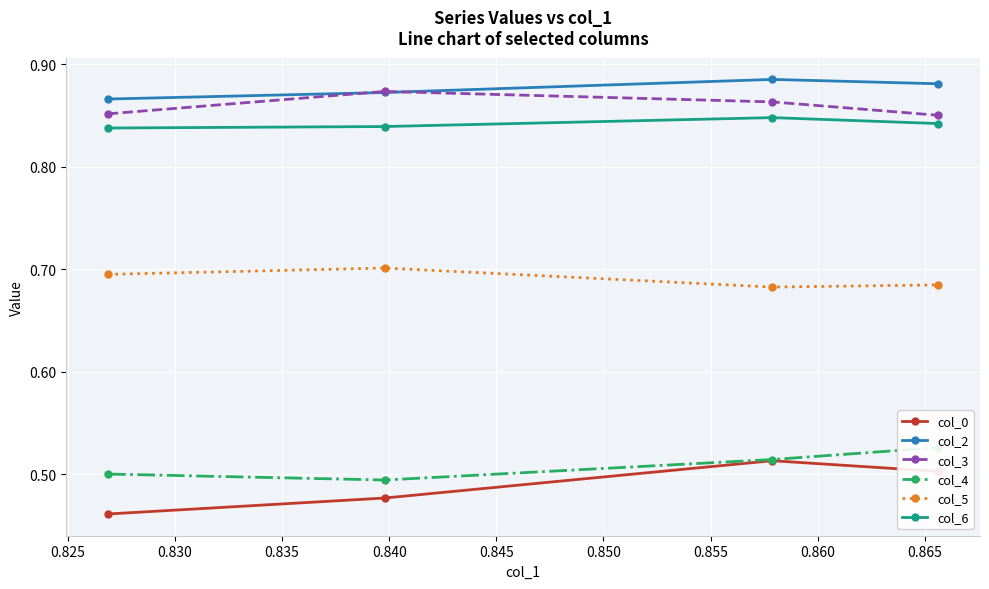

Rank the series by their maximum value, from lowest to highest.

col_0, col_4, col_5, col_6, col_3, col_2